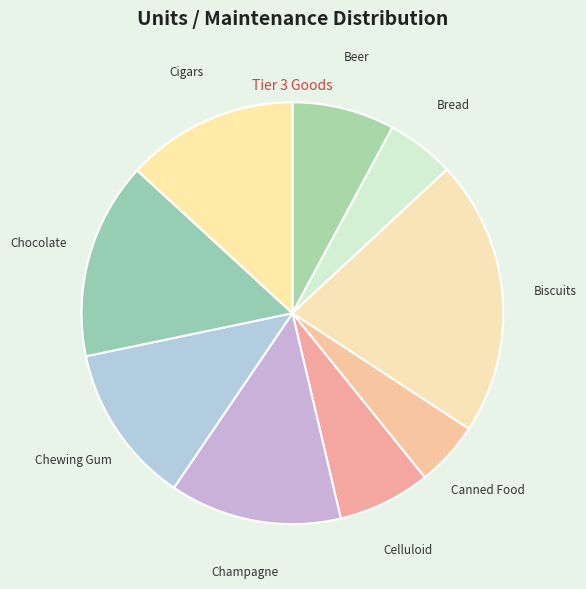

Count the number of slices in the pie.

9